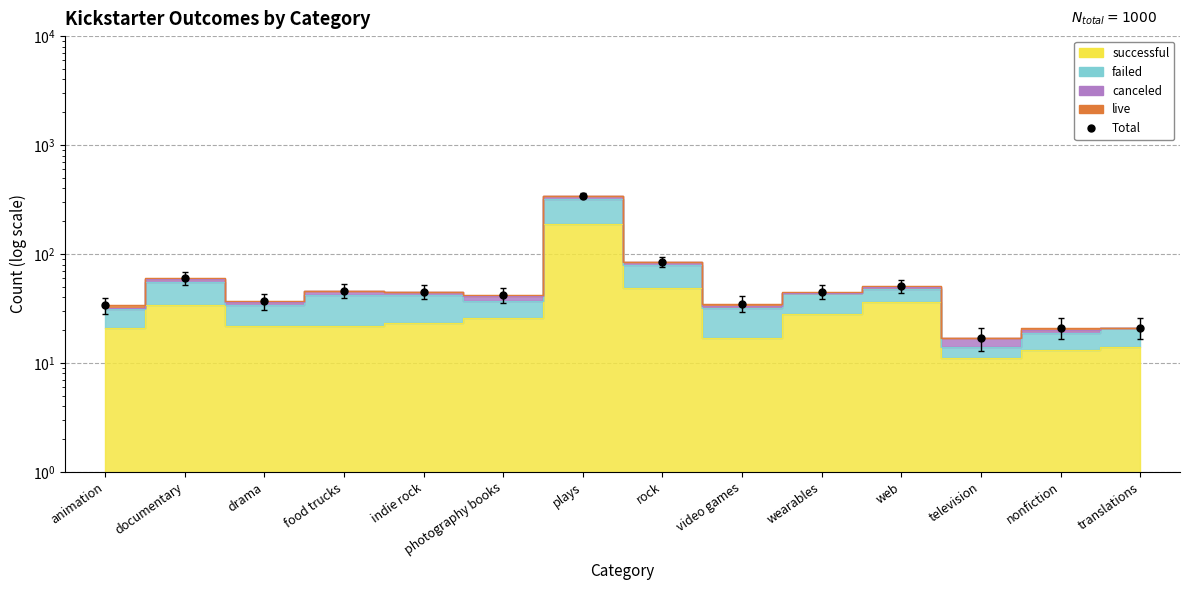

What position from the right is plays?

8